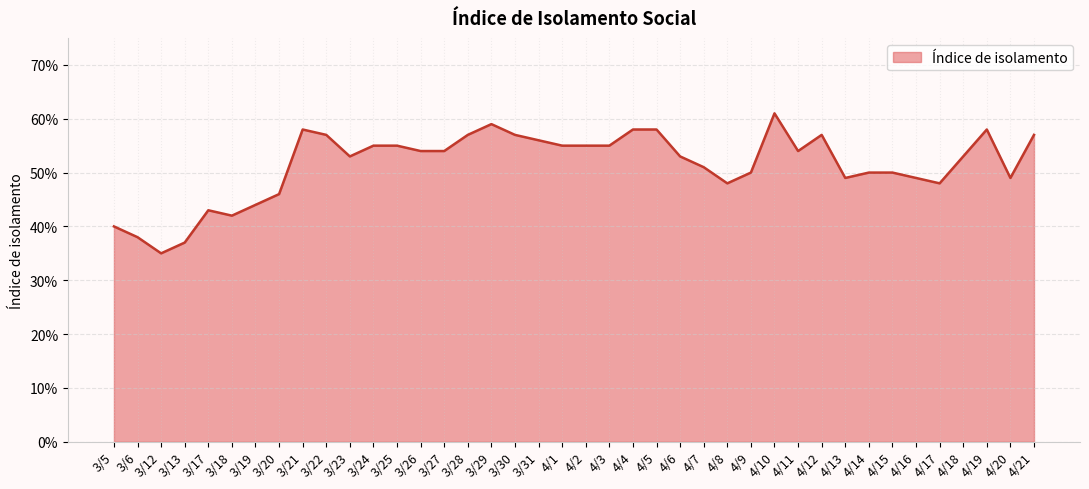

What is the difference between the maximum and minimum values?

0.3